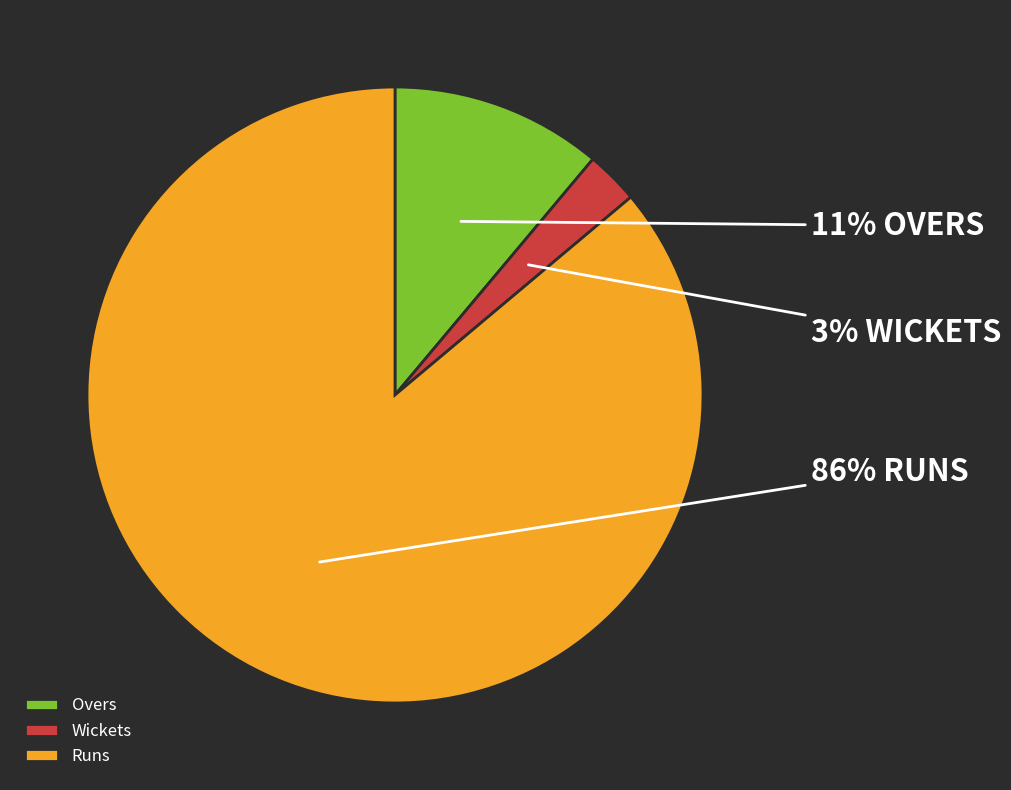

Which has a higher value, Wickets or Runs?

Runs